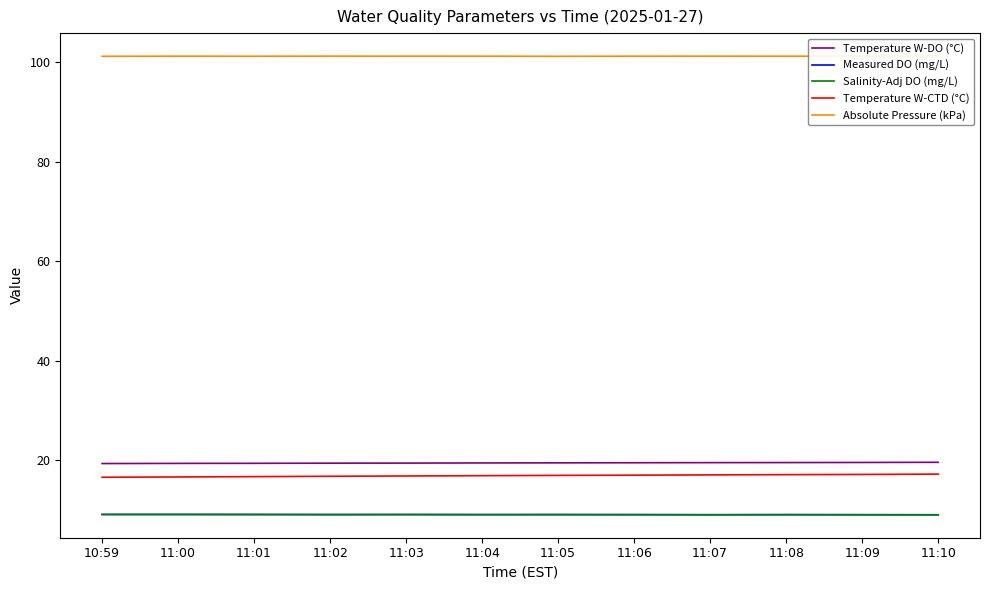

Count the number of categories in the chart.

12